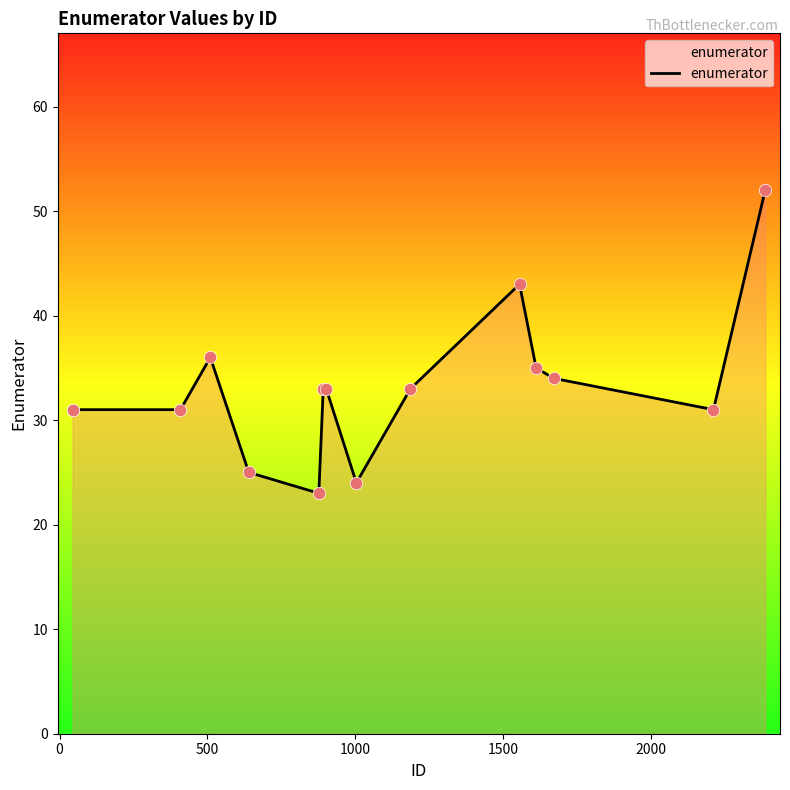

What is the difference between the maximum and minimum values?

29